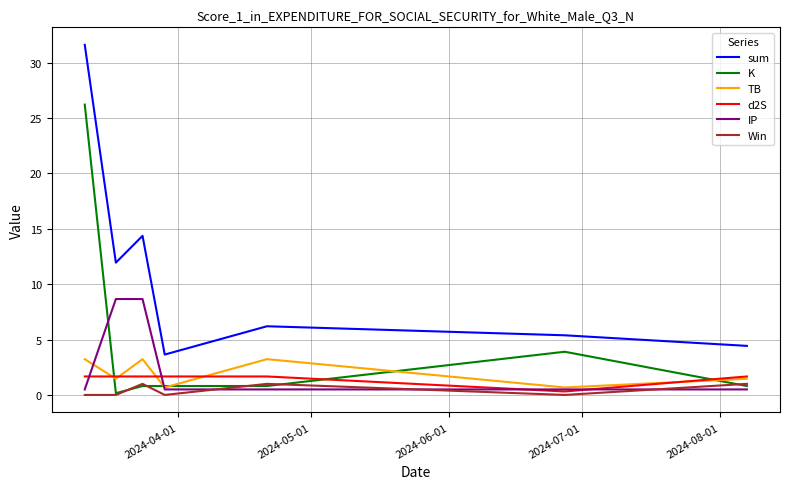

Reading left to right, transcribe all the data shown in this chart.

sum: 31.6	11.9	14.4	3.6	6.2	5.4	4.4
K: 26.2	0.2	0.8	0.8	0.8	3.9	0.8
TB: 3.2	1.5	3.2	0.7	3.2	0.7	1.5
d2S: 1.7	1.7	1.7	1.7	1.7	0.3	1.7
IP: 0.5	8.7	8.7	0.5	0.5	0.5	0.5
Win: 0.0	0.0	1.0	0.0	1.0	0.0	1.0